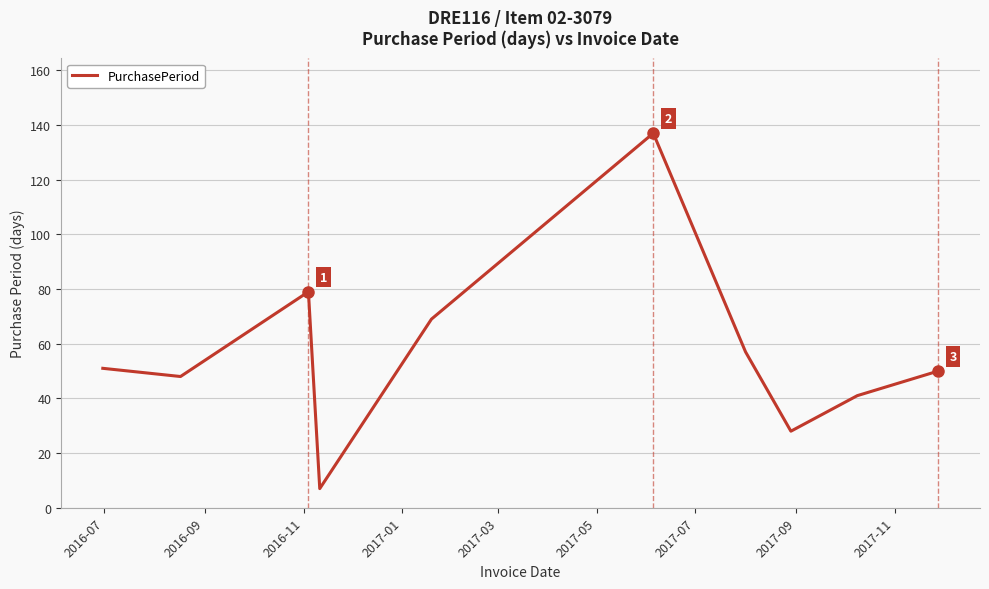

What is the maximum value shown in the chart?

137